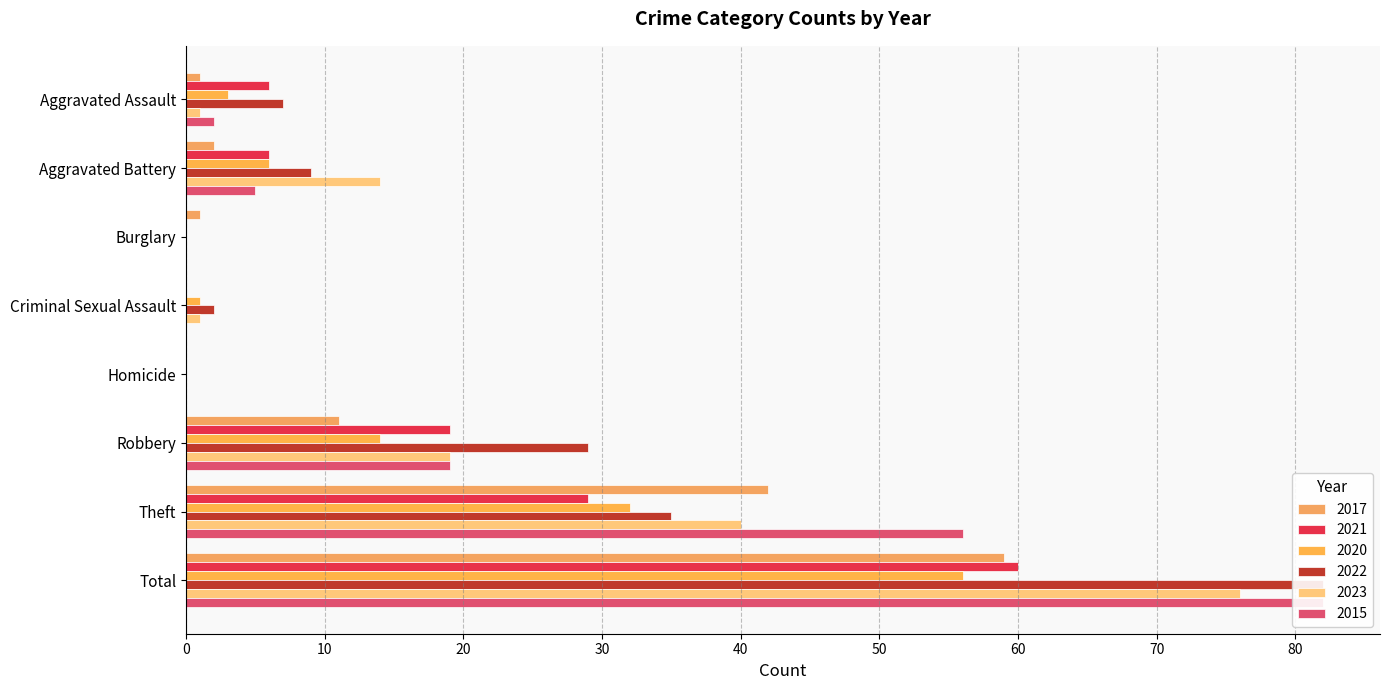

How many data points in 2021 are above 6?

3